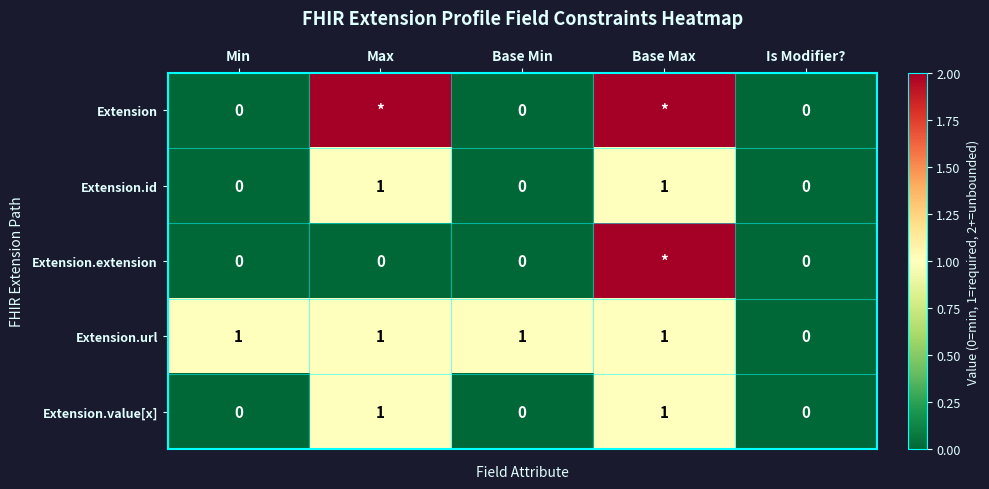

Count the Extension.id values in the range 0 to 1.

5